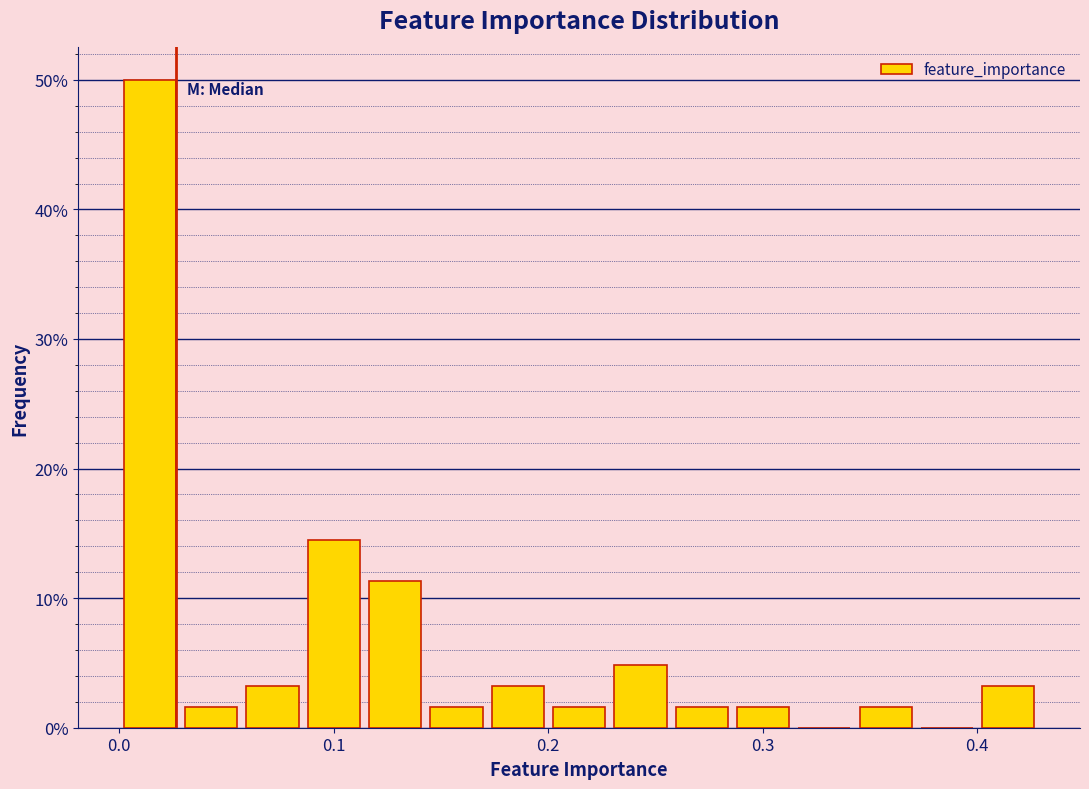

Around what value on the x-axis is the tallest bar? Give the approximate position of its centre, as read against the axis.

0.01